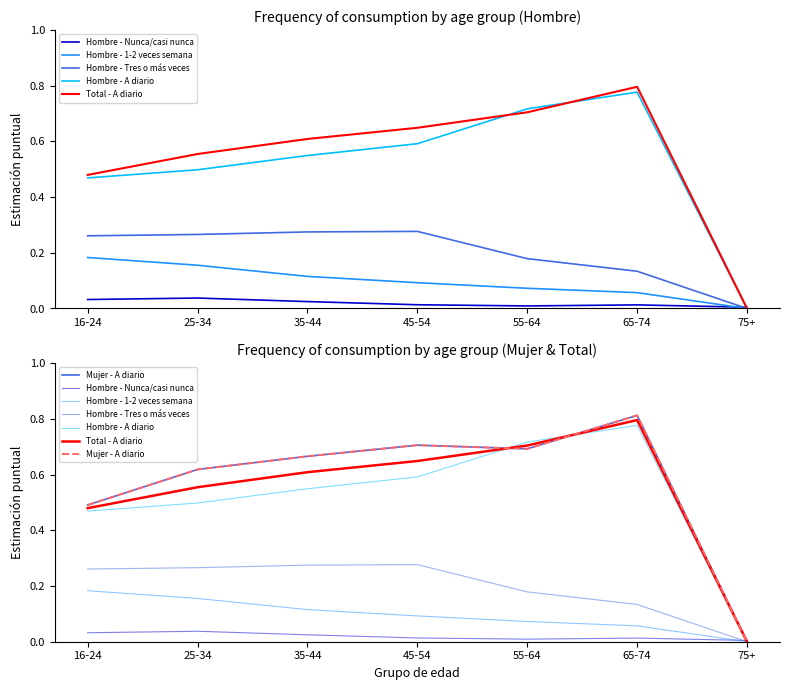

The Hombre - Nunca/casi nunca series shows 0.0 at 45-54. True or false?

True